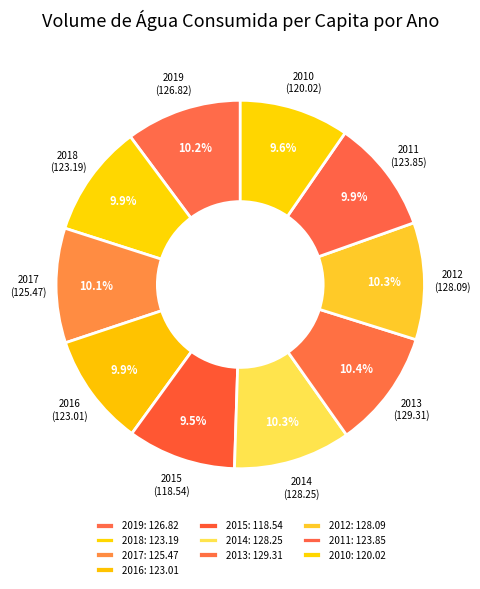

What is the change in value from 2017 to 2015?

-6.9